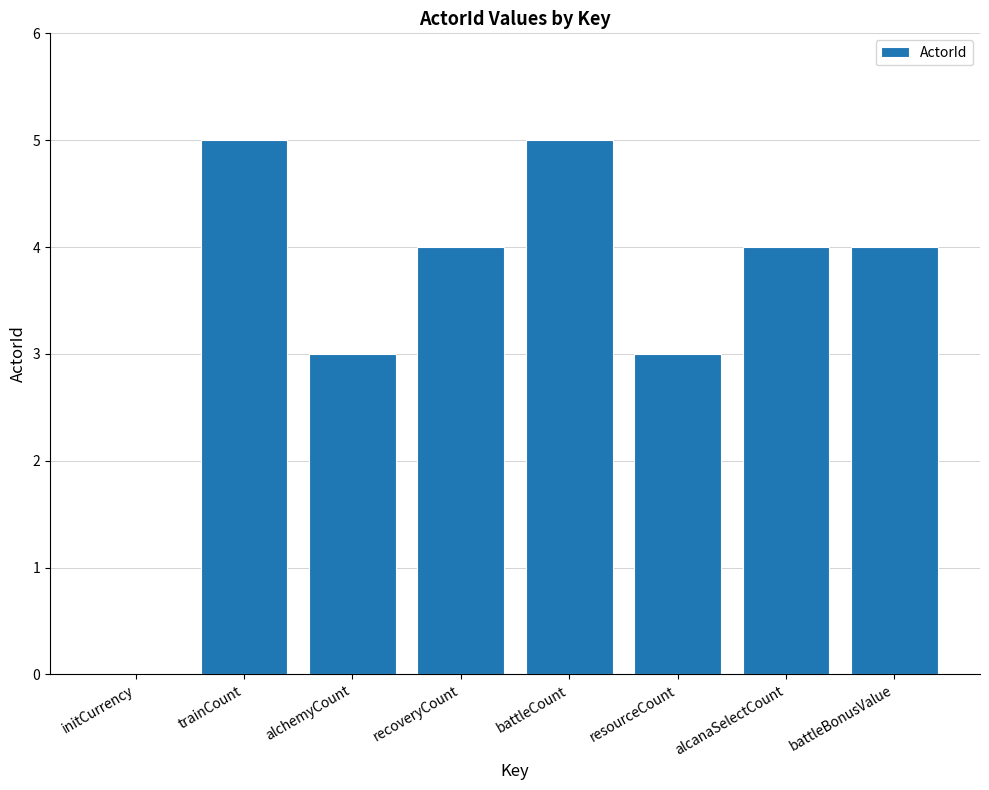

What is the sum of all values?

28